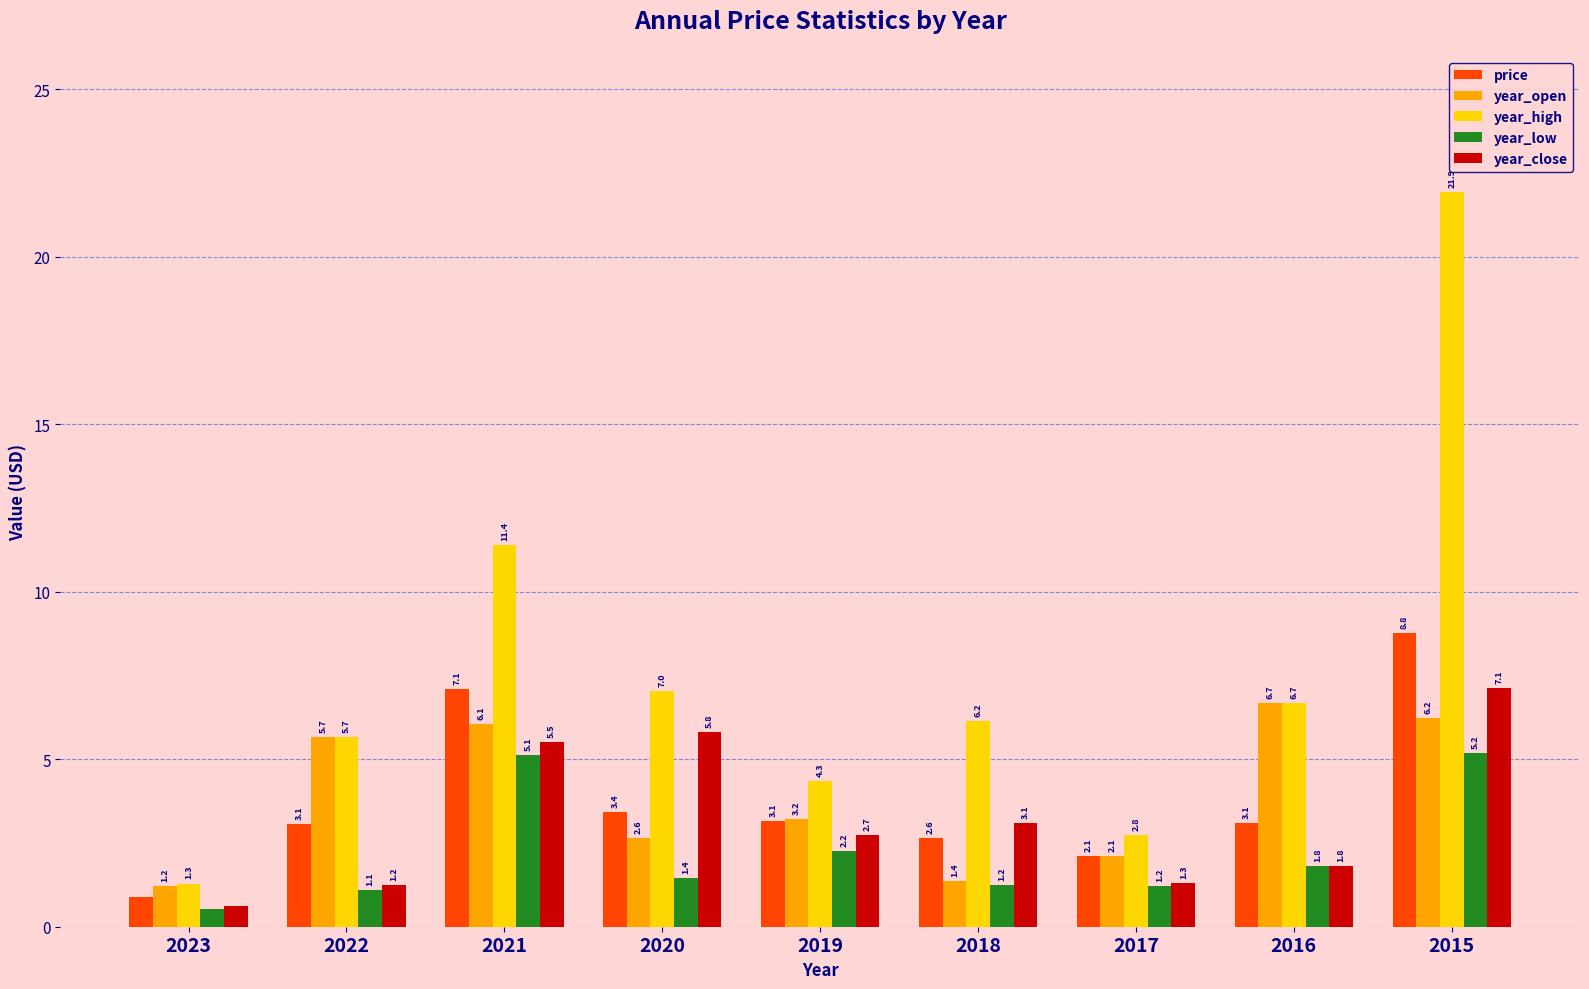

Is the value of price at 2021 greater than the value of year_high at 2021?

No